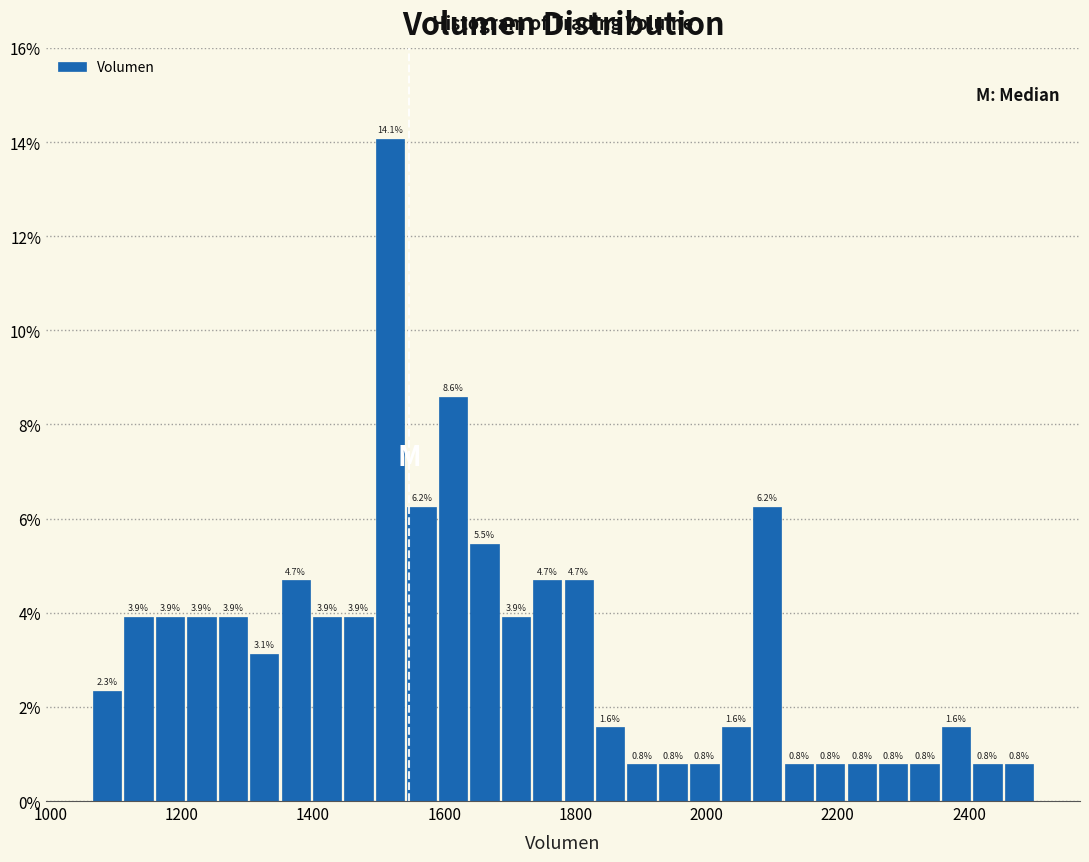

Read against the x-axis, roughly where is the centre of the tallest bar?

1520